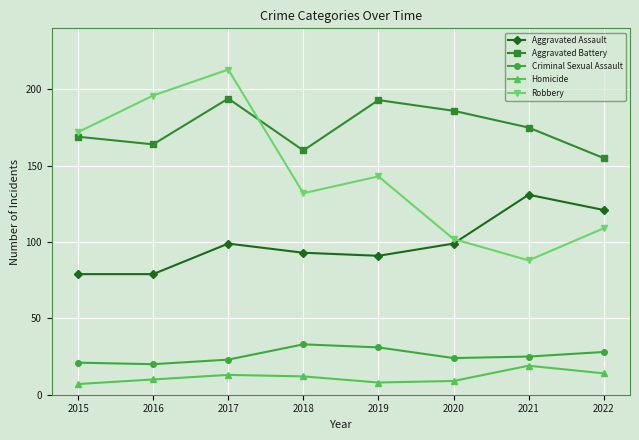

What is the highest value of the Aggravated Assault series?

131